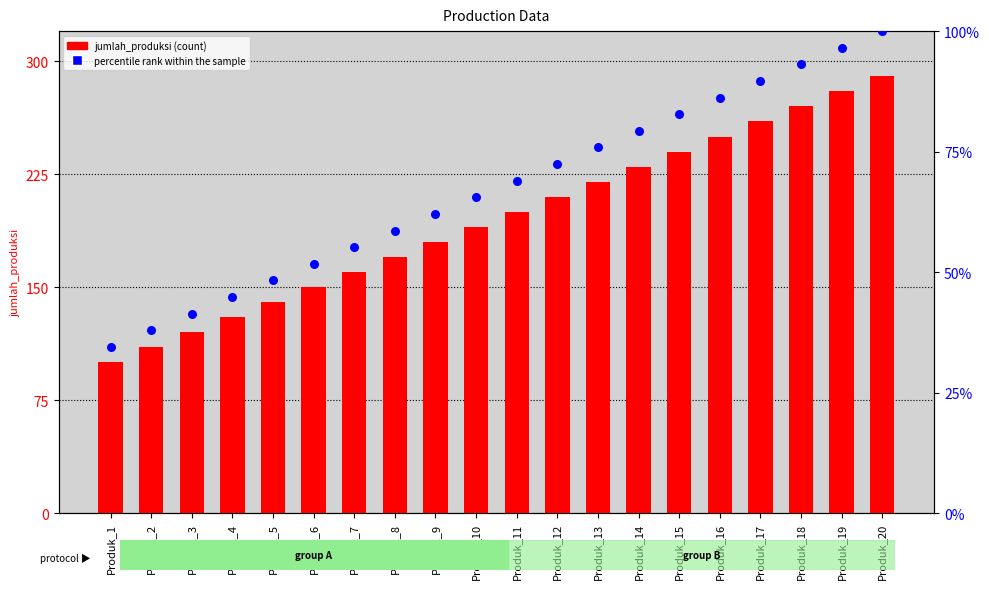

Which series contains the lowest Y value?

percentile rank within the sample